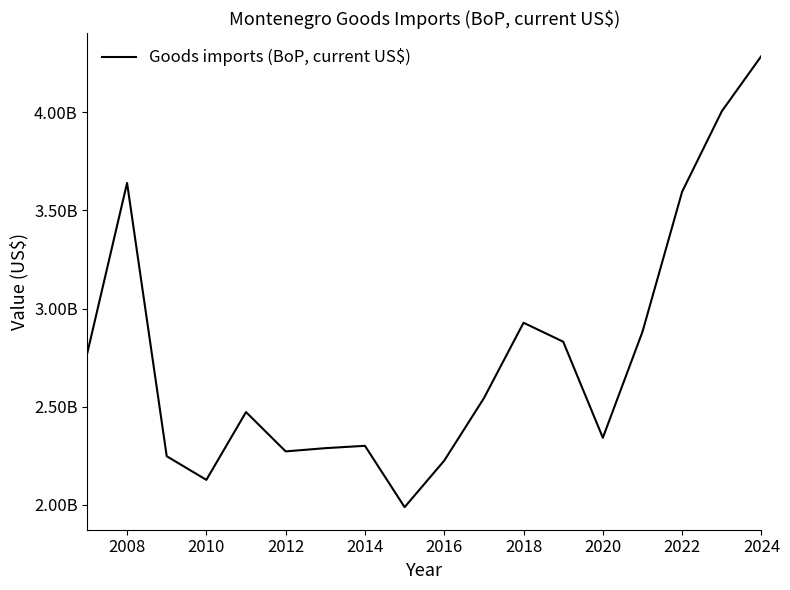

Does the chart display data point markers on the line(s)?

No